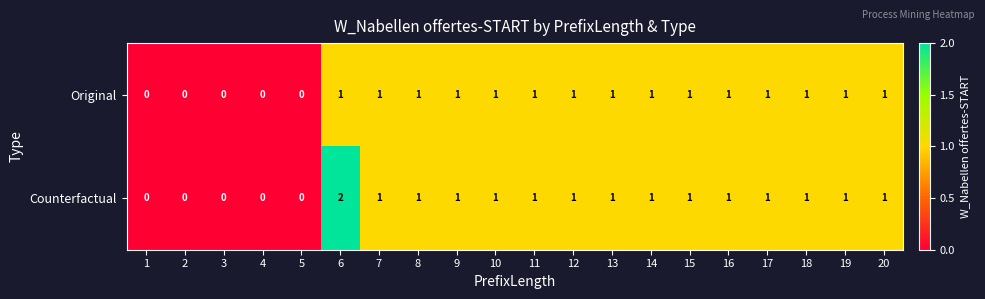

Rank the series by their maximum value, from highest to lowest.

Counterfactual, Original